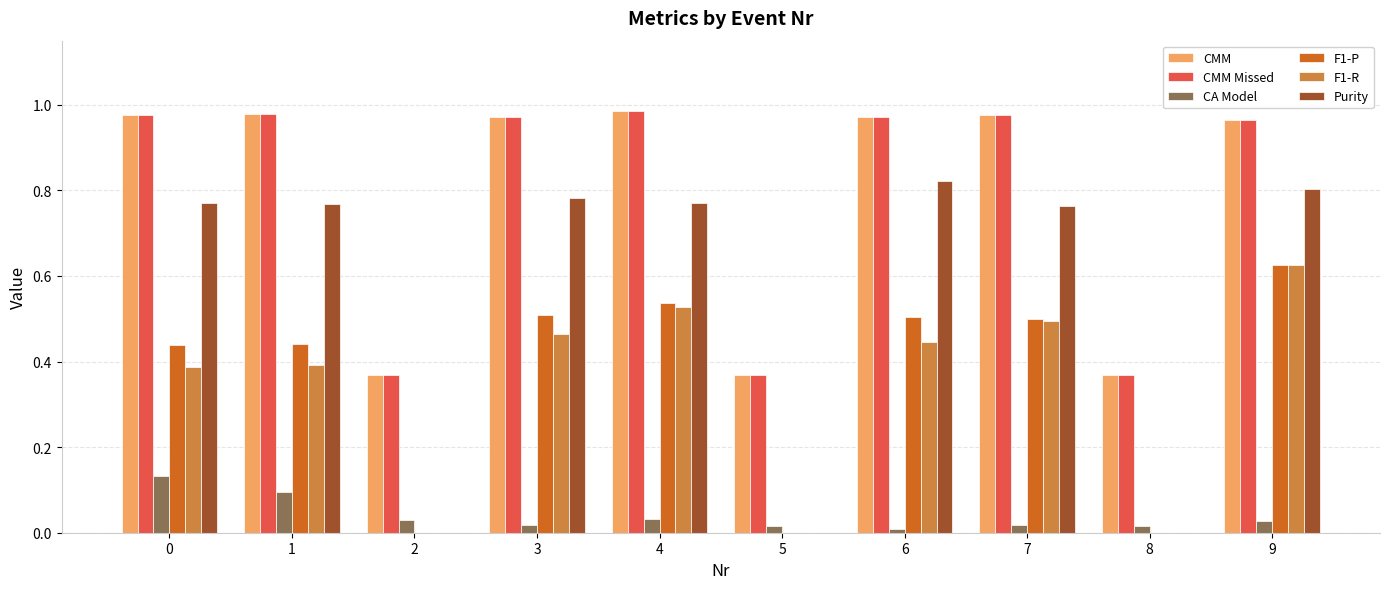

What is the sum of all CMM Missed values?

7.9